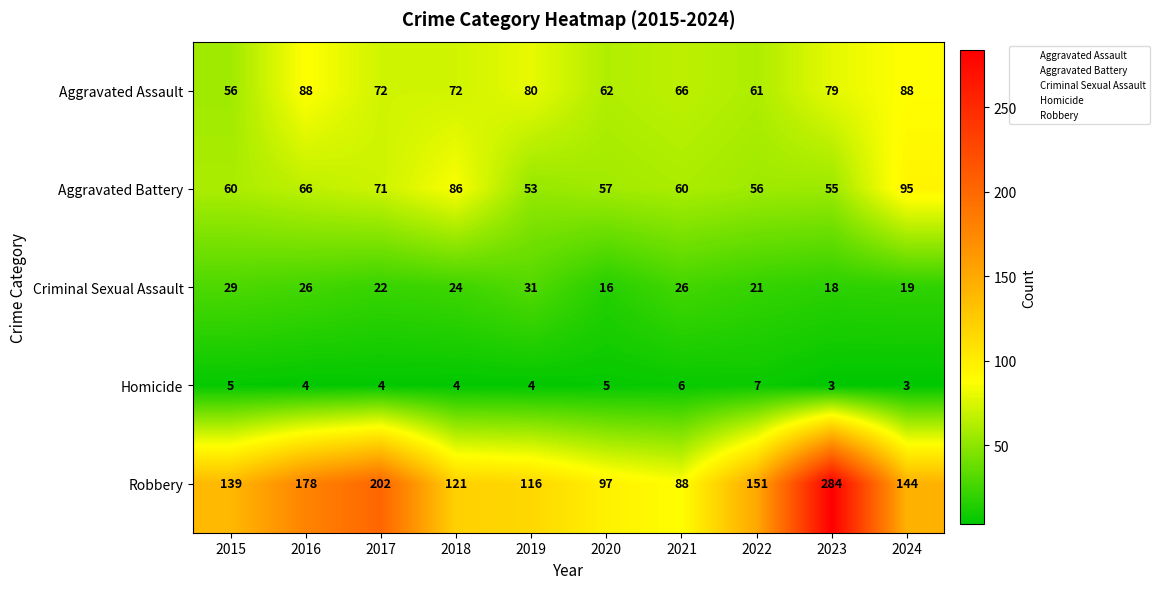

How many Homicide values are between 4 and 5?

6